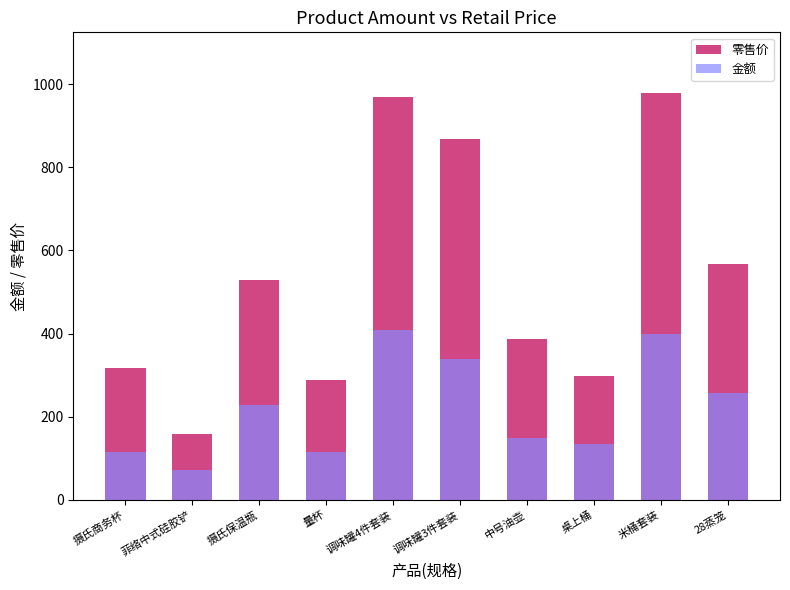

Which label corresponds to the smallest value in the chart?

菲络中式硅胶铲